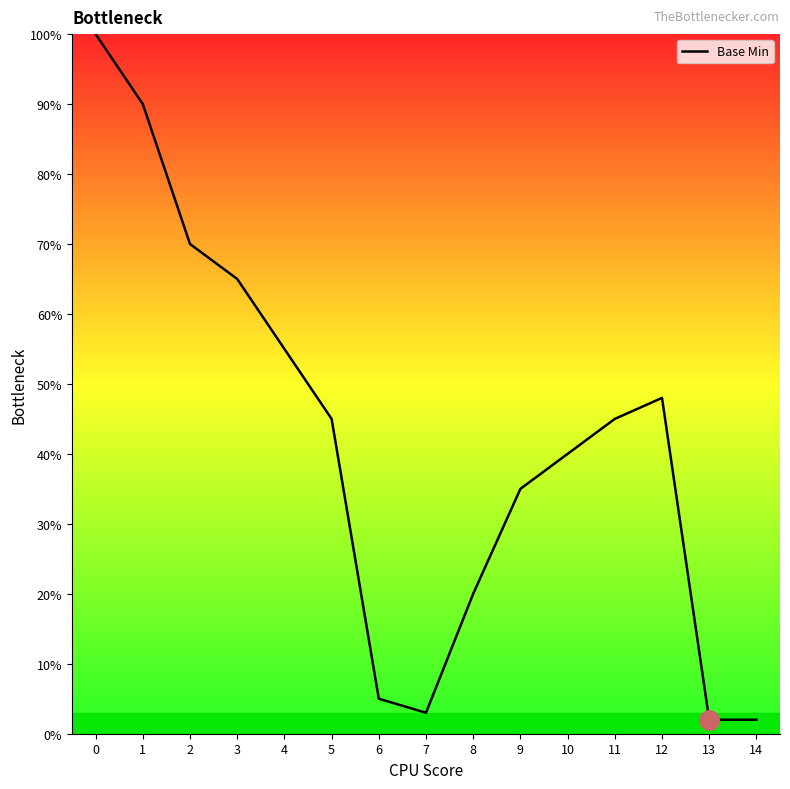

Does the chart display data point markers on the line(s)?

No